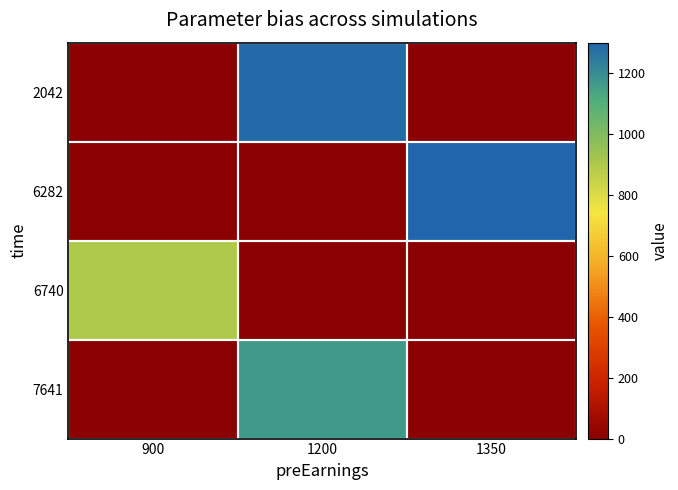

Reading left to right, what are all the values shown in this chart?

2042: 900=0.0	1200=1286.2	1350=0.0
6282: 900=0.0	1200=0.0	1350=1301.2
6740: 900=896.2	1200=0.0	1350=0.0
7641: 900=0.0	1200=1166.2	1350=0.0